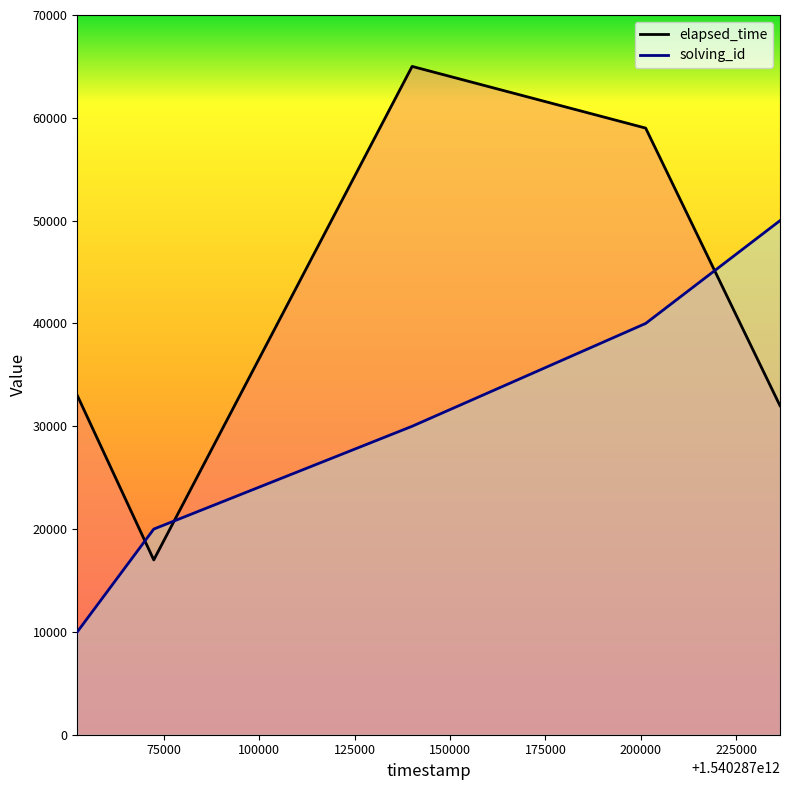

How many intersections are there between solving_id and elapsed_time?

3